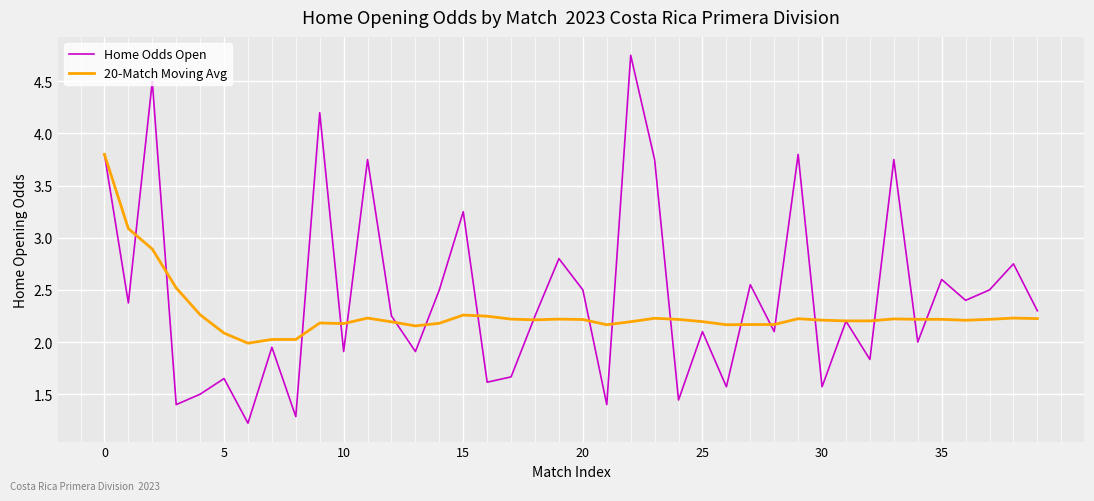

What is the minimum value shown in the chart?

1.2